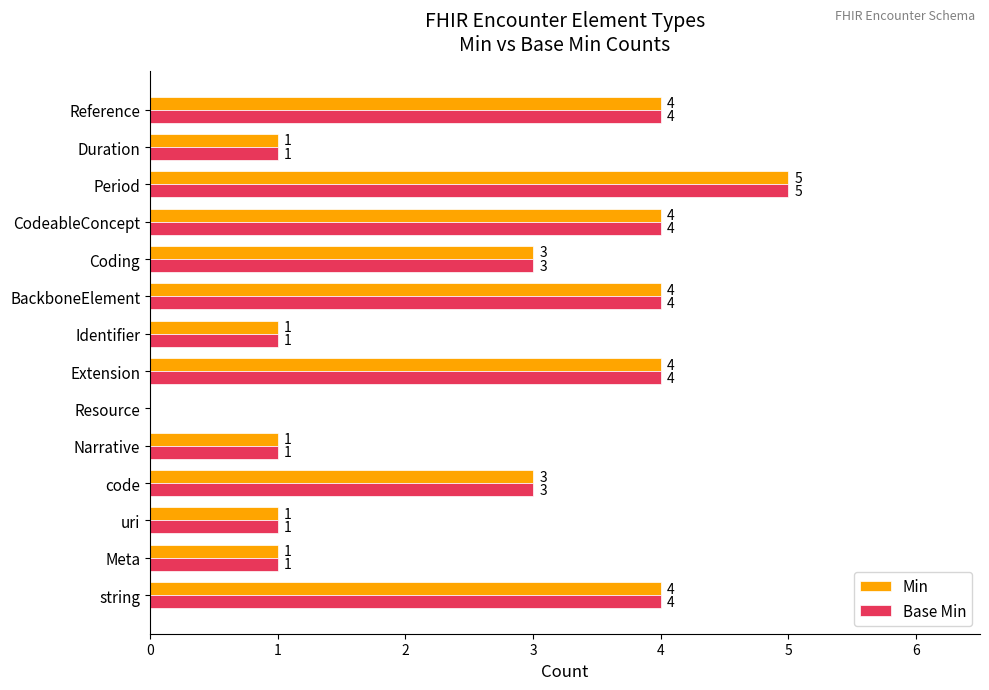

Is it true that Min equals 2 at Resource?

False